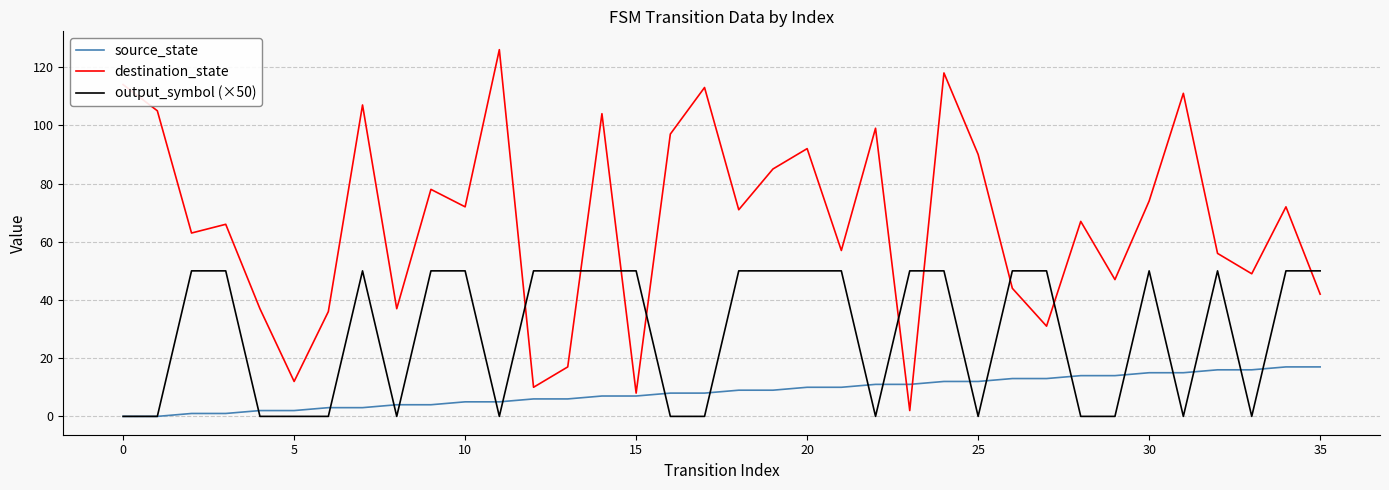

List the series in order of their peak value, highest first.

destination_state, output_symbol (×50), source_state